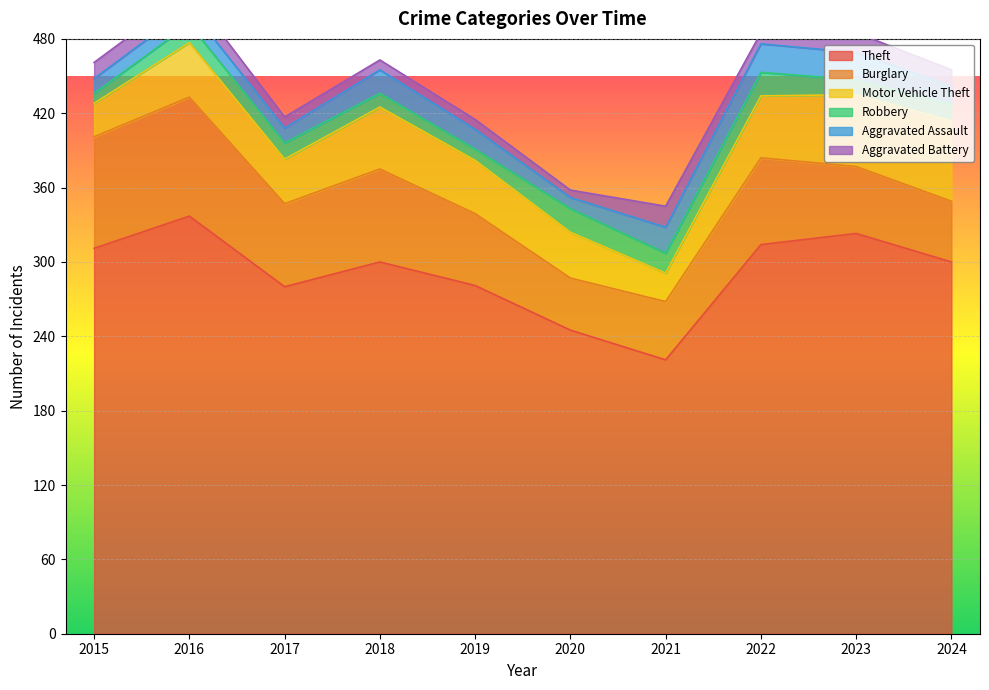

What is the approximate value of Motor Vehicle Theft at 2020, to the nearest 5?

35